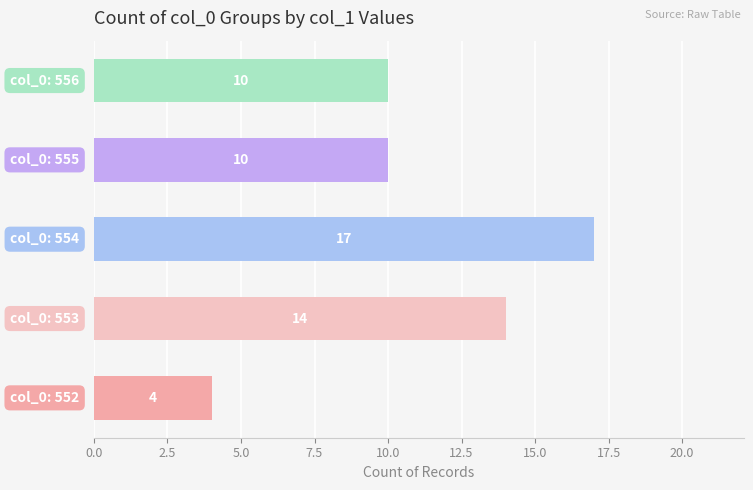

What is the average value?

11